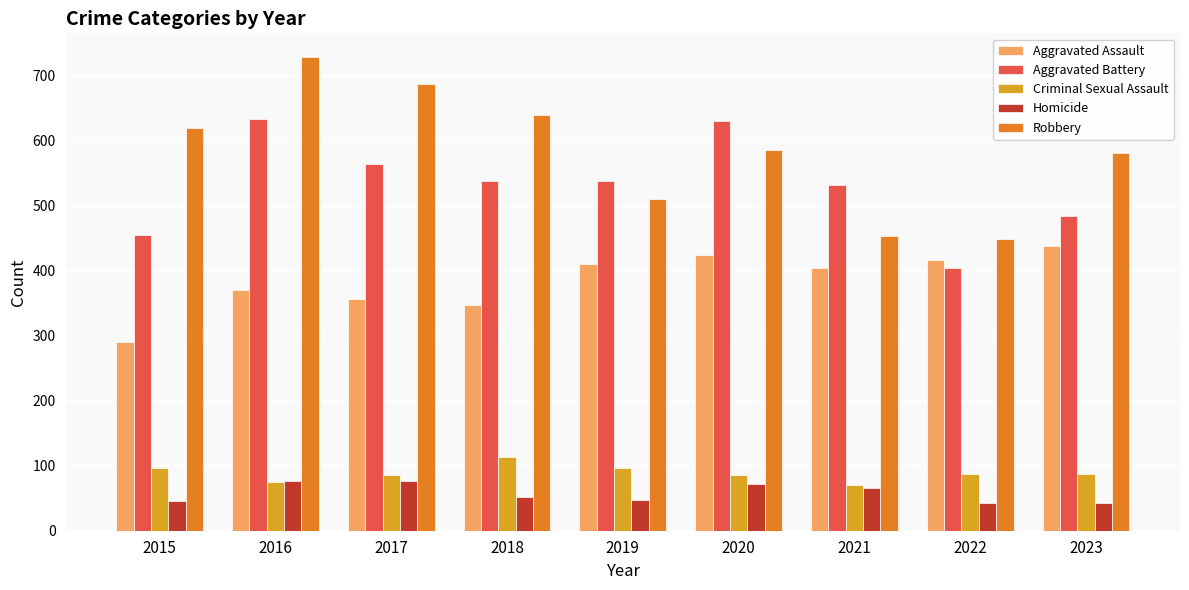

What is the lowest value of the Robbery series?

449